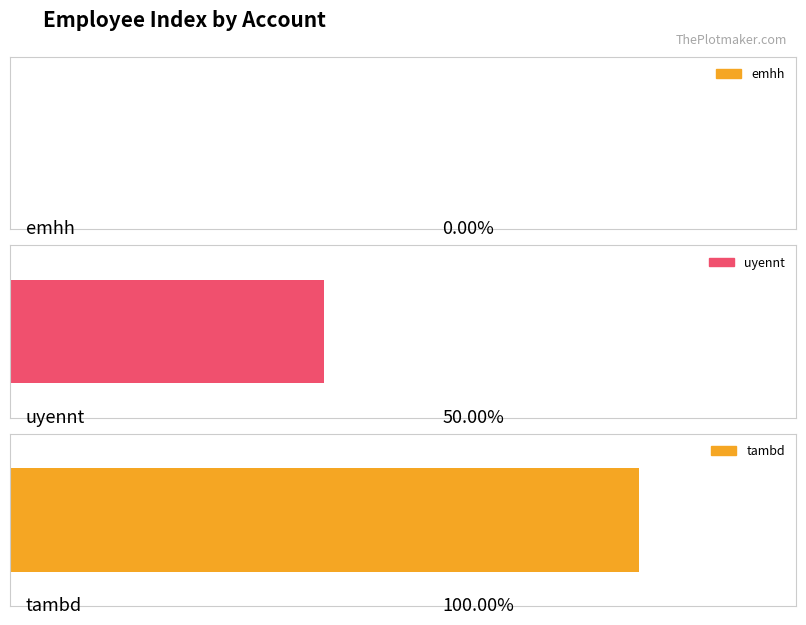

Count the number of categories in the chart.

3